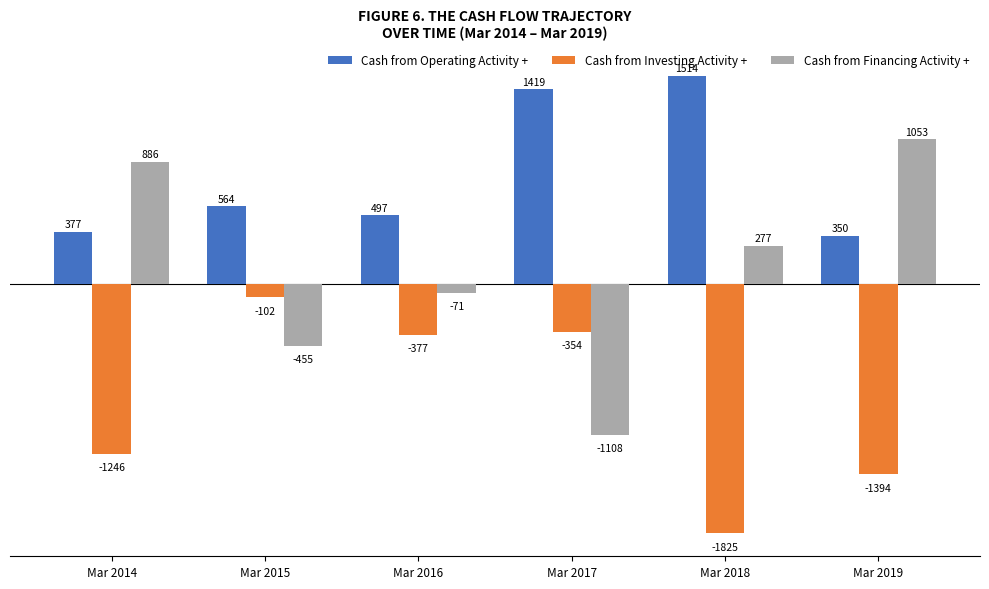

At which label is Cash from Investing Activity + closest to -963?

Mar 2014